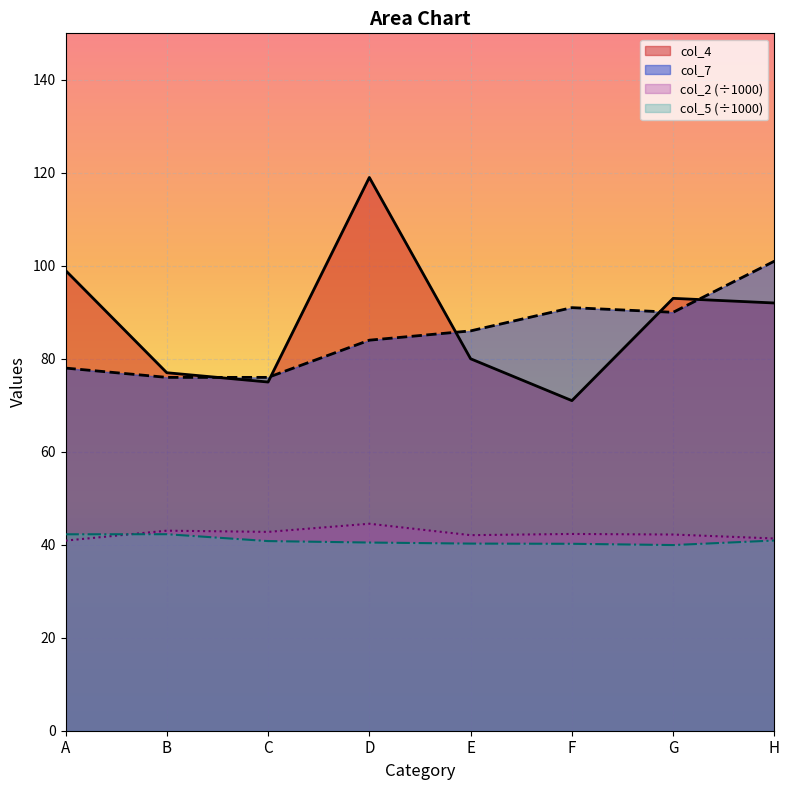

Reading right to left, what are all the values shown in this chart?

col_2: H=41.3	G=42.2	F=42.3	E=42.1	D=44.5	C=42.8	B=43.0	A=40.9
col_5: H=40.9	G=39.9	F=40.2	E=40.2	D=40.5	C=40.8	B=42.3	A=42.2
col_4: H=92.0	G=93.0	F=71.0	E=80.0	D=119.0	C=75.0	B=77.0	A=99.0
col_7: H=101.0	G=90.0	F=91.0	E=86.0	D=84.0	C=76.0	B=76.0	A=78.0